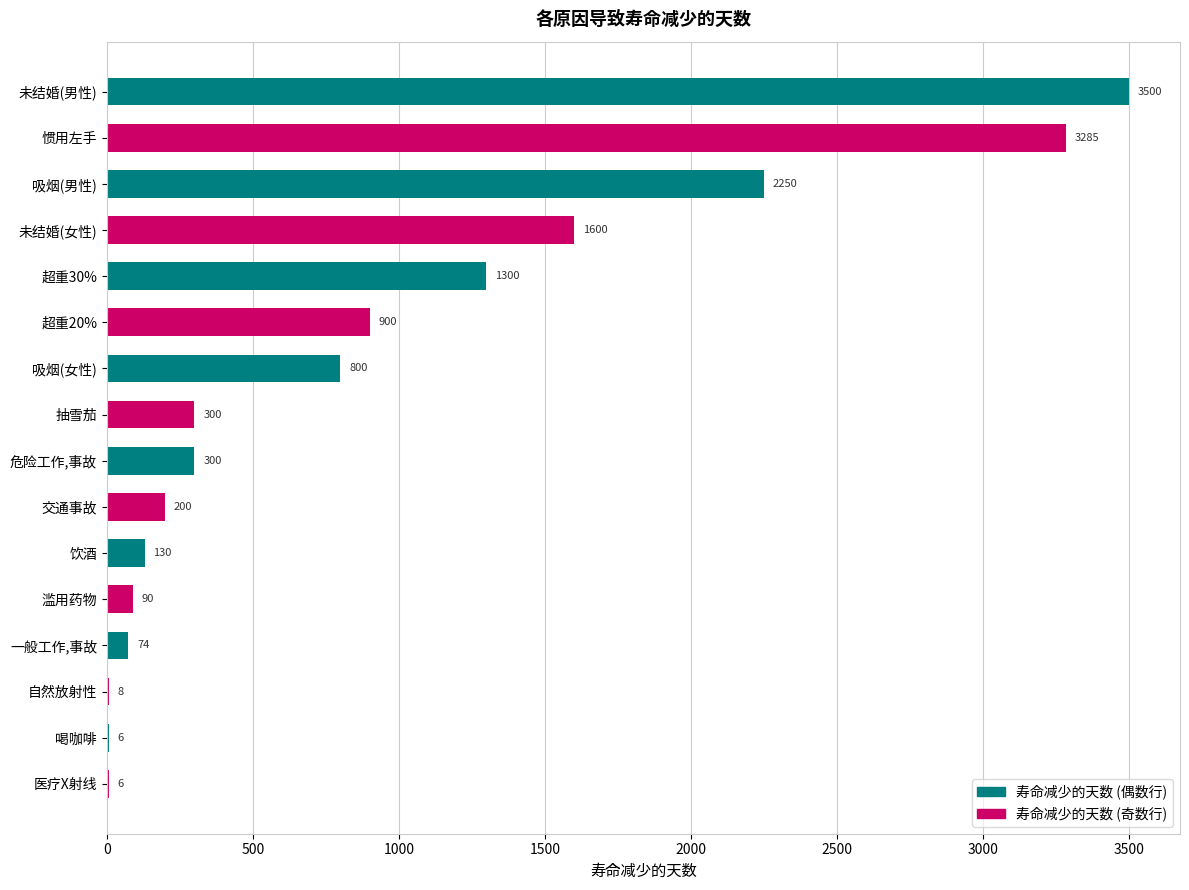

Reading top to bottom, what are all the values shown in this chart?

未结婚(男性)=3500	惯用左手=3285	吸烟(男性)=2250	未结婚(女性)=1600	超重30%=1300	超重20%=900	吸烟(女性)=800	抽雪茄=300	危险工作,事故=300	交通事故=200	饮酒=130	滥用药物=90	一般工作,事故=74	自然放射性=8	喝咖啡=6	医疗X射线=6